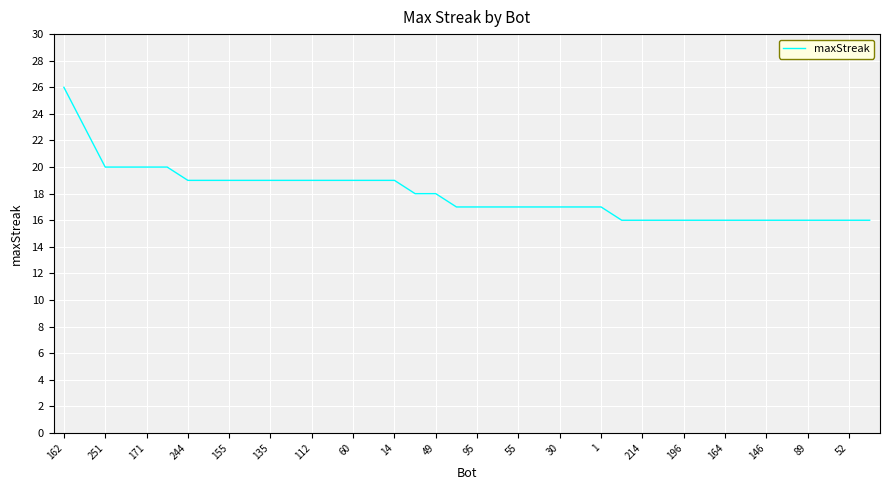

What is the greatest value displayed?

26